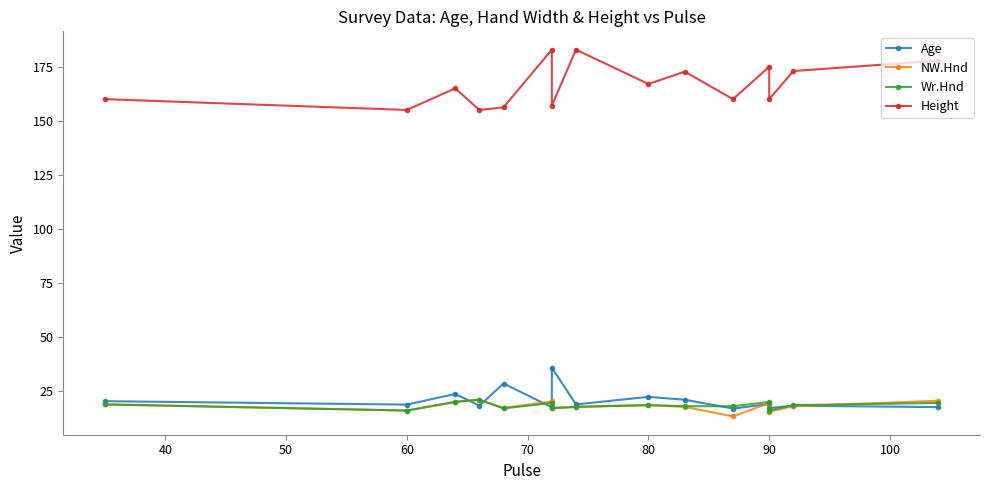

True or false: Wr.Hnd and Height cross at least once.

False